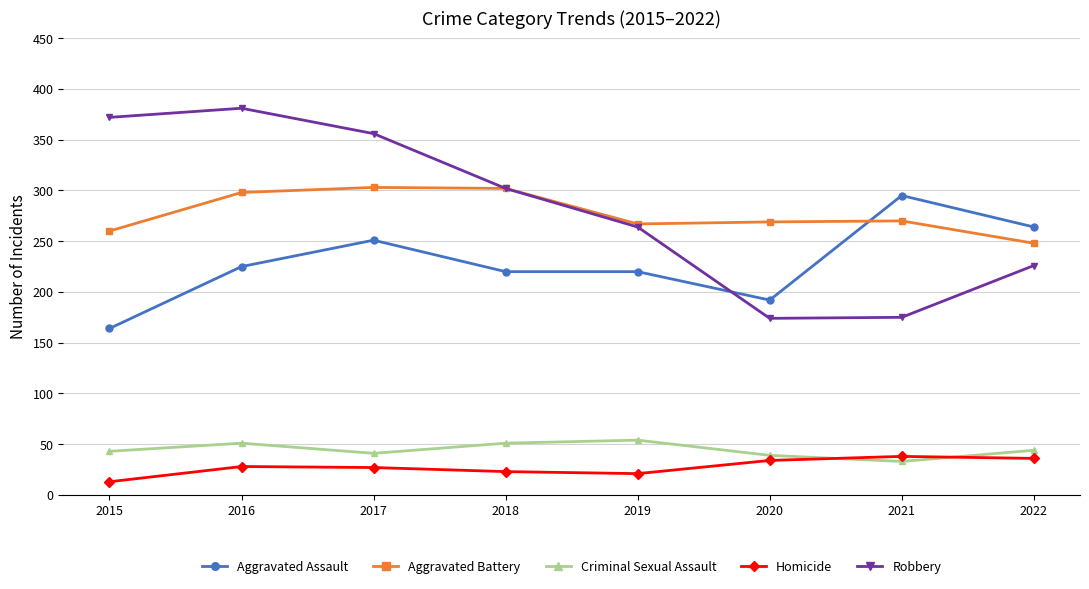

Rank the series by their maximum value, from highest to lowest.

Robbery, Aggravated Battery, Aggravated Assault, Criminal Sexual Assault, Homicide